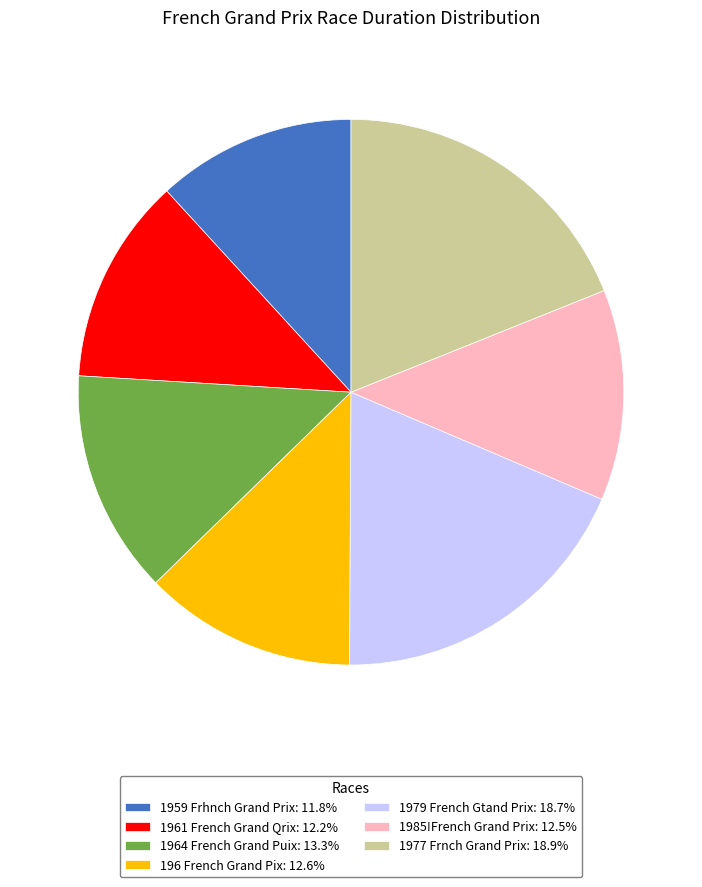

How many slices are in this pie chart?

7